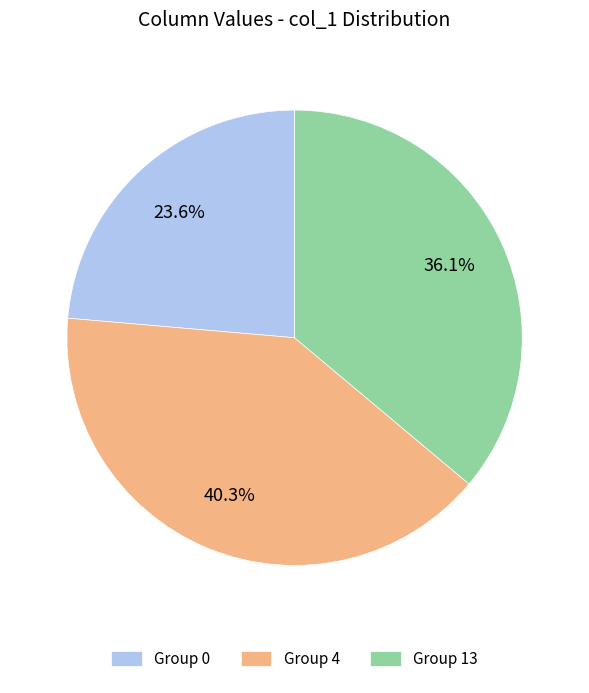

Does Group 13 represent more than half of the total?

No